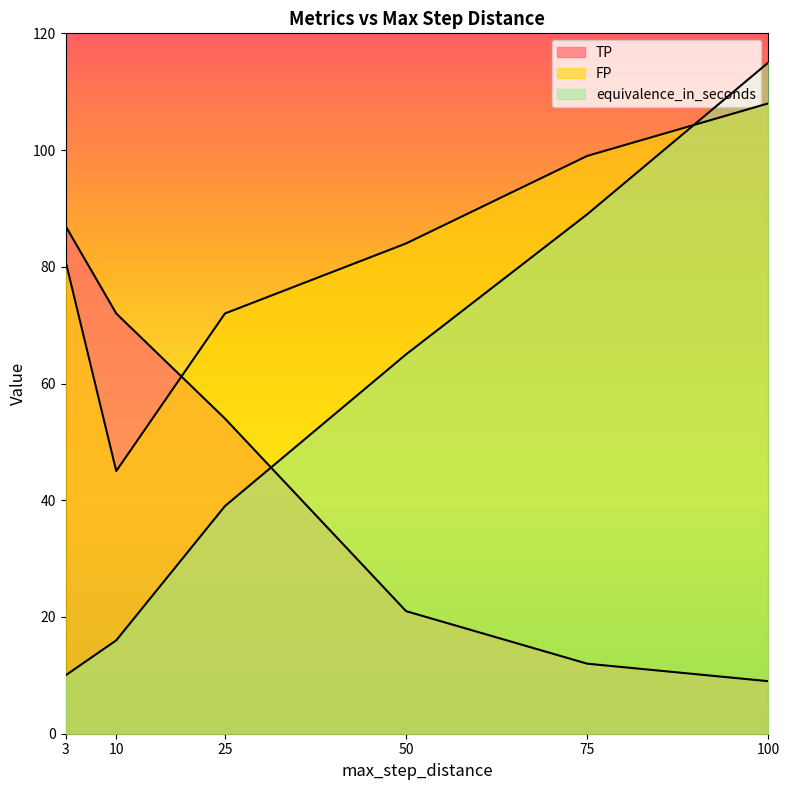

What is the average value of the TP series?

42